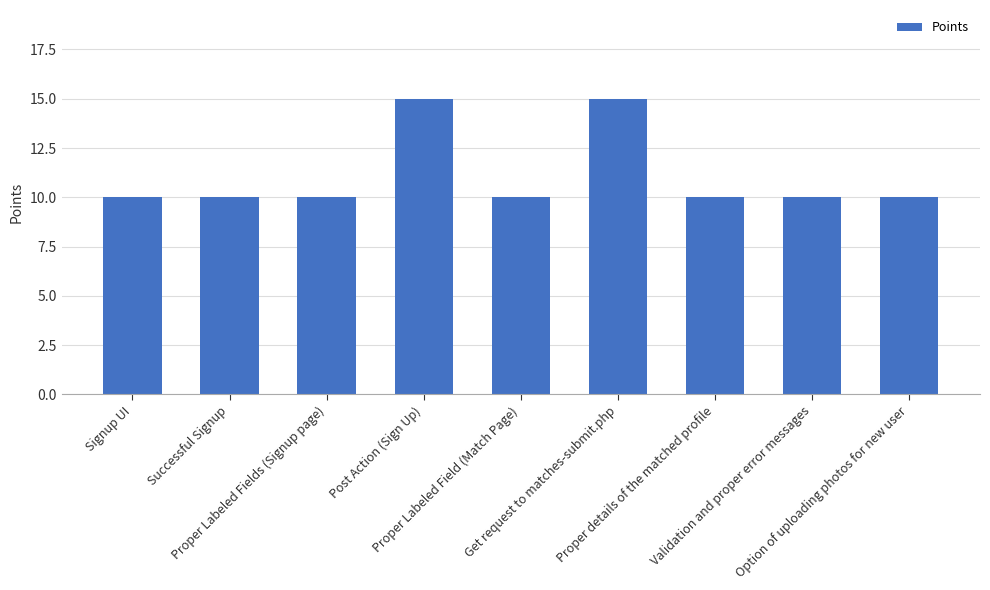

What is the ratio of the value at Option of uploading photos for new user to the value at Signup UI?

1.0